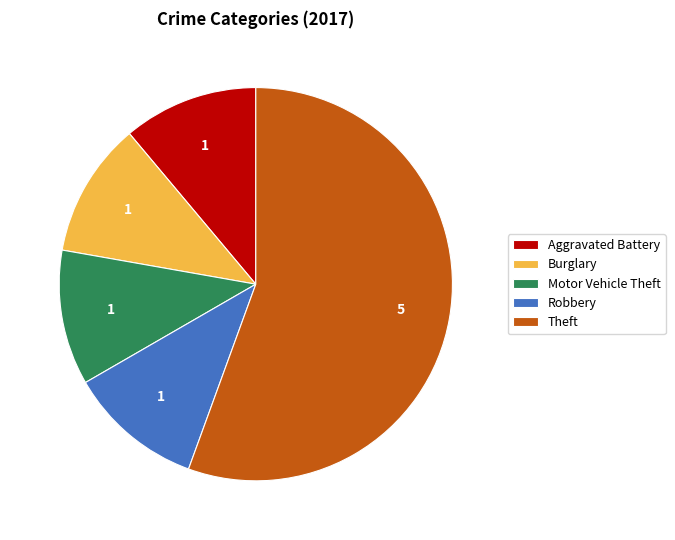

Which category accounts for the majority?

Theft